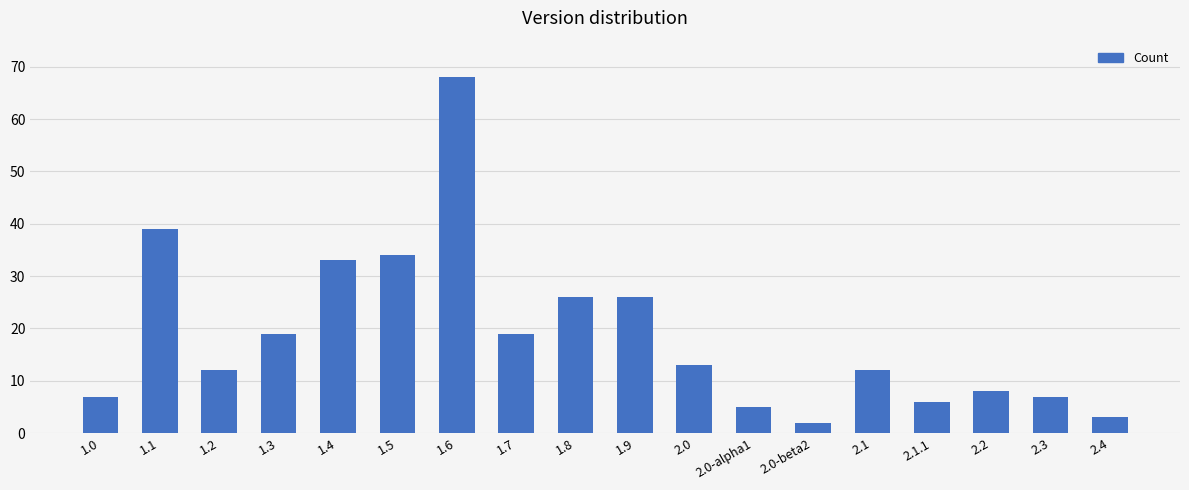

Approximately how many times larger is the value at 1.0 compared to 1.1?

0.2